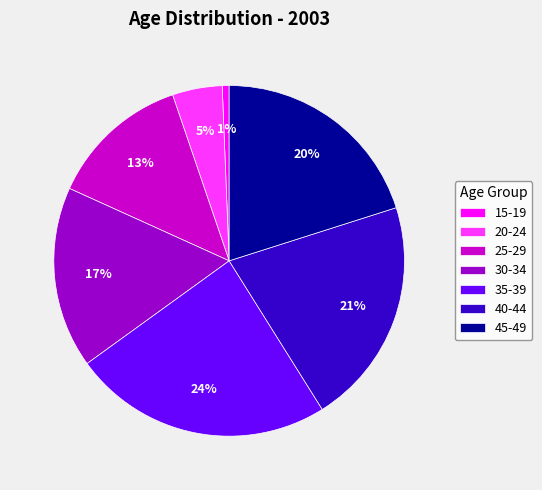

To the nearest percent, what is the combined percentage of 30-34 and 40-44?

38%